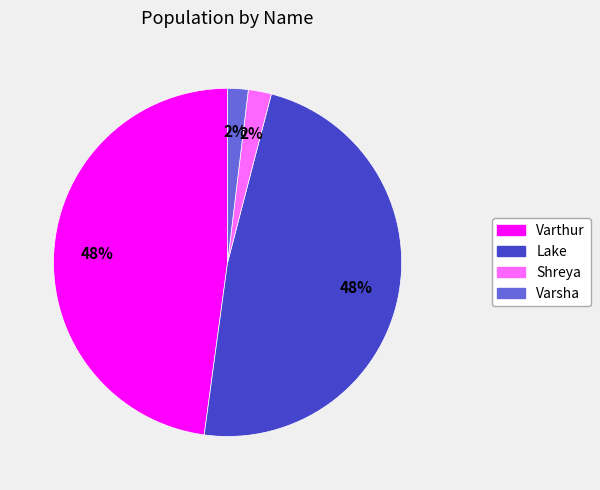

Does Varsha account for over 50% of the chart?

No